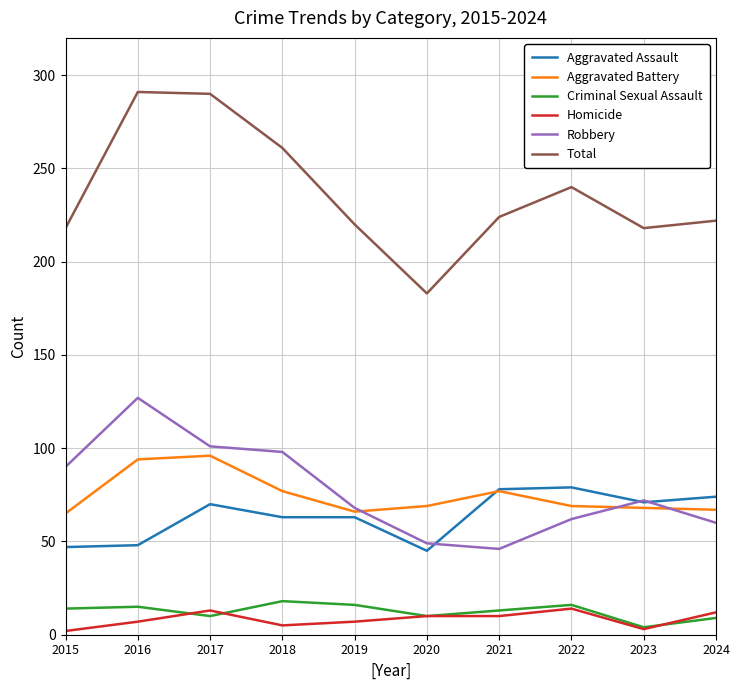

List the series in order of their peak value, highest first.

Total, Robbery, Aggravated Battery, Aggravated Assault, Criminal Sexual Assault, Homicide